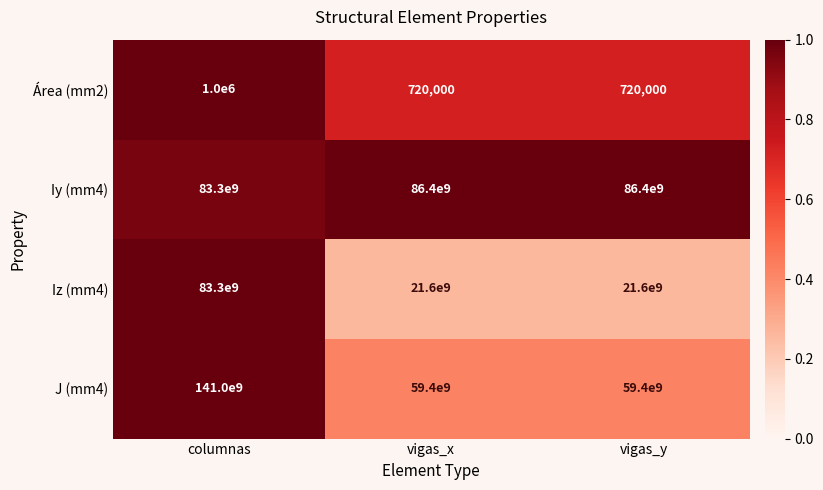

What is the spread (max minus min) of values at vigas_y?

86399280000